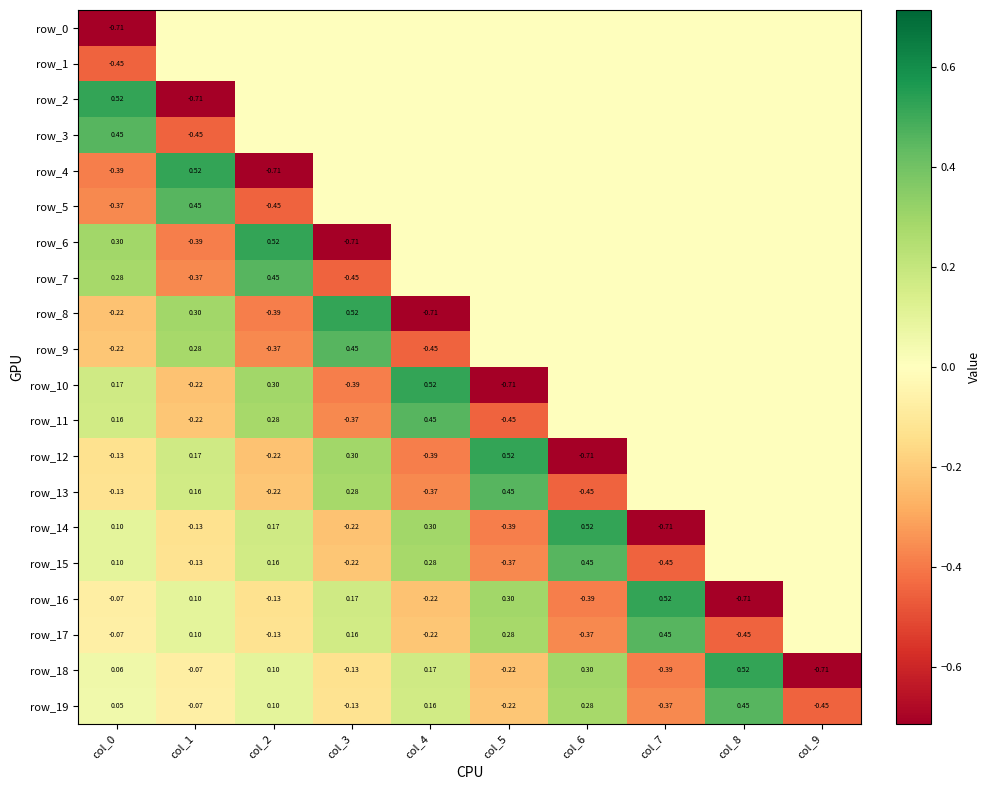

True or false: row_7 has a value of -0.3 at col_3.

False